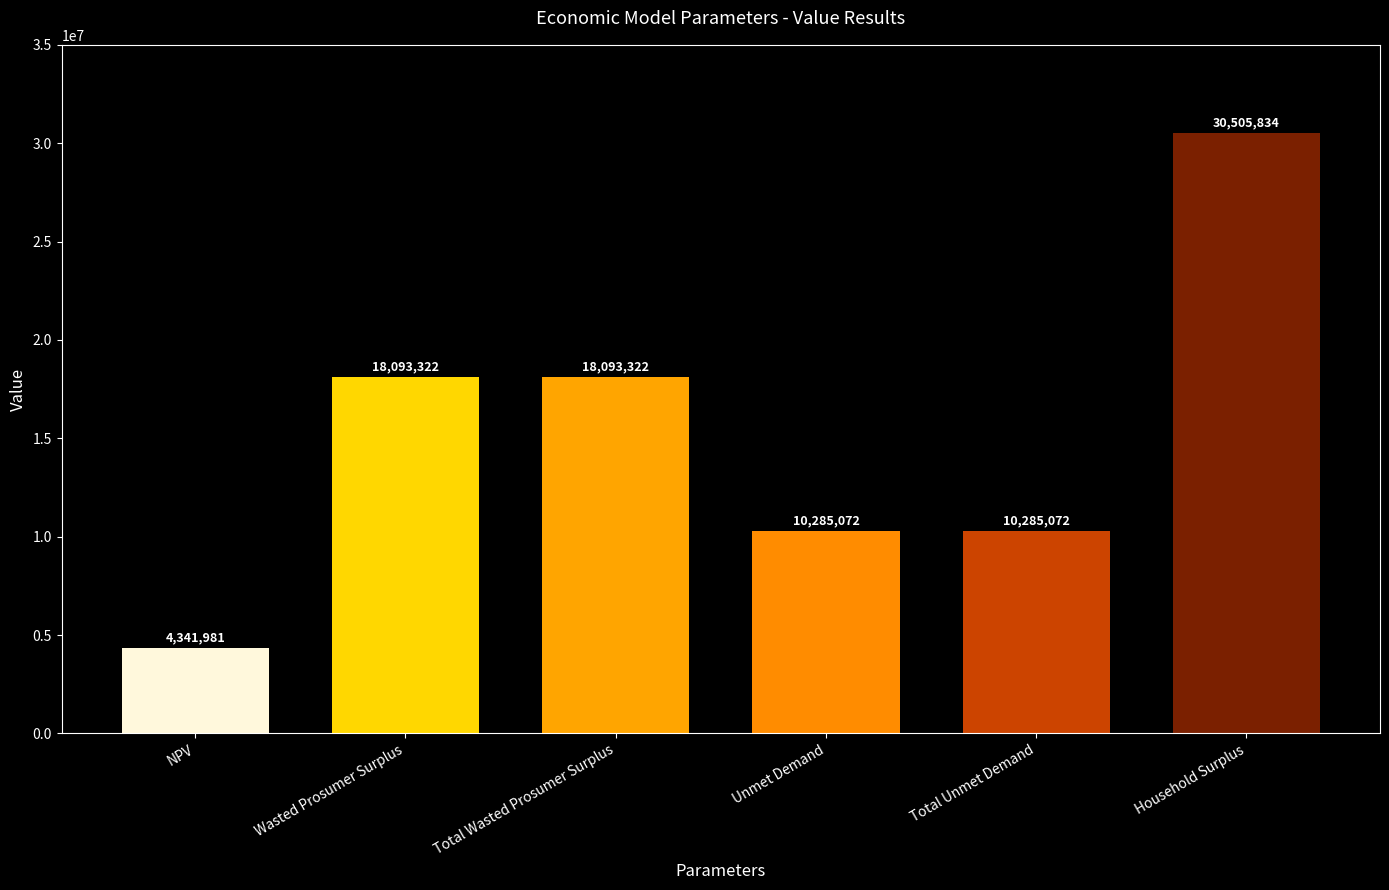

Which category has the highest value across all series?

Household Surplus